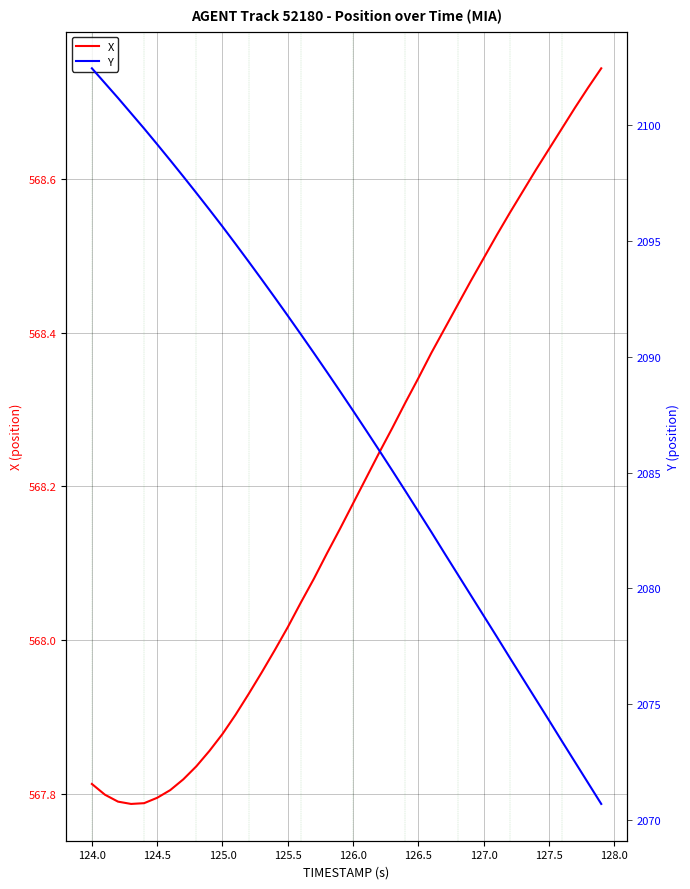

List the series in order of their peak value, highest first.

Y, X